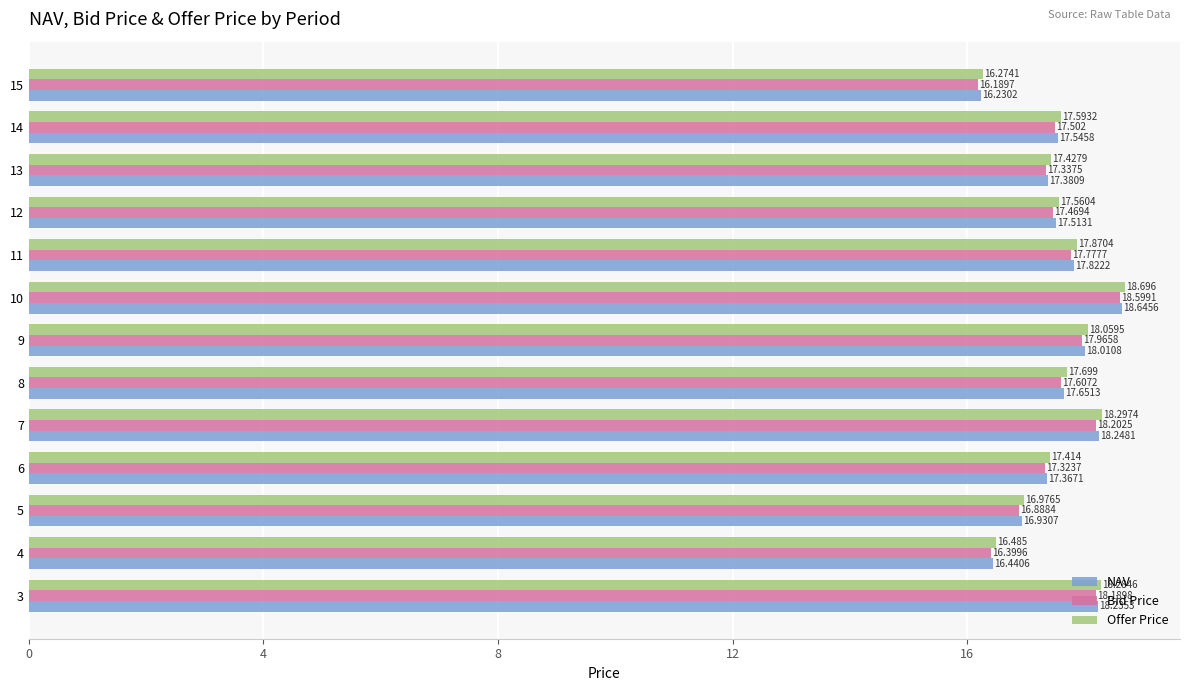

Which series has the largest total across all categories?

Offer Price